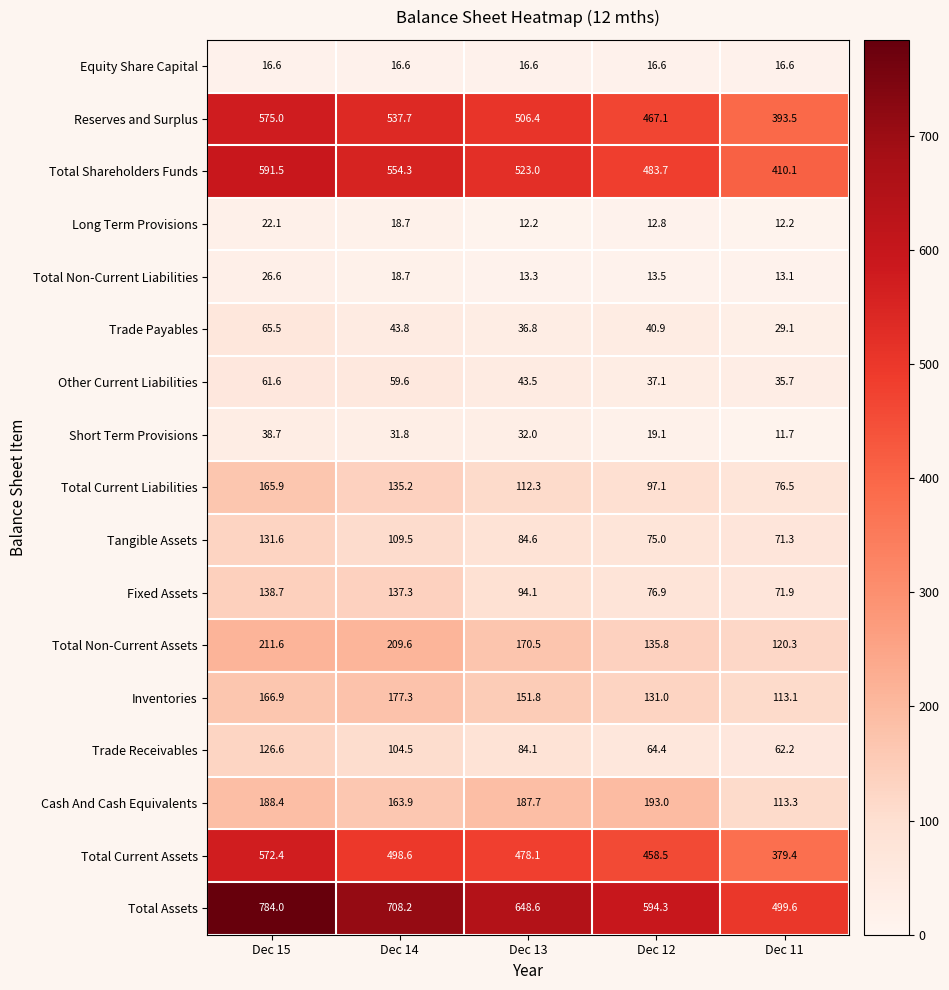

Where does the Tangible Assets series first go above 84?

Dec 15